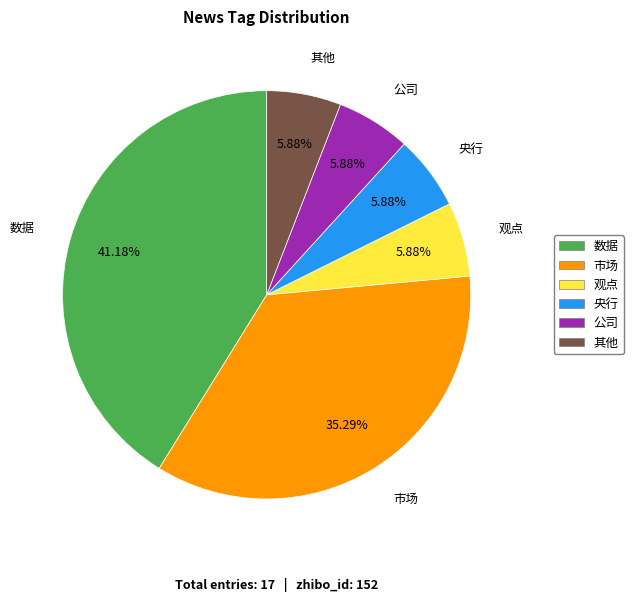

Which slice is the smallest?

观点